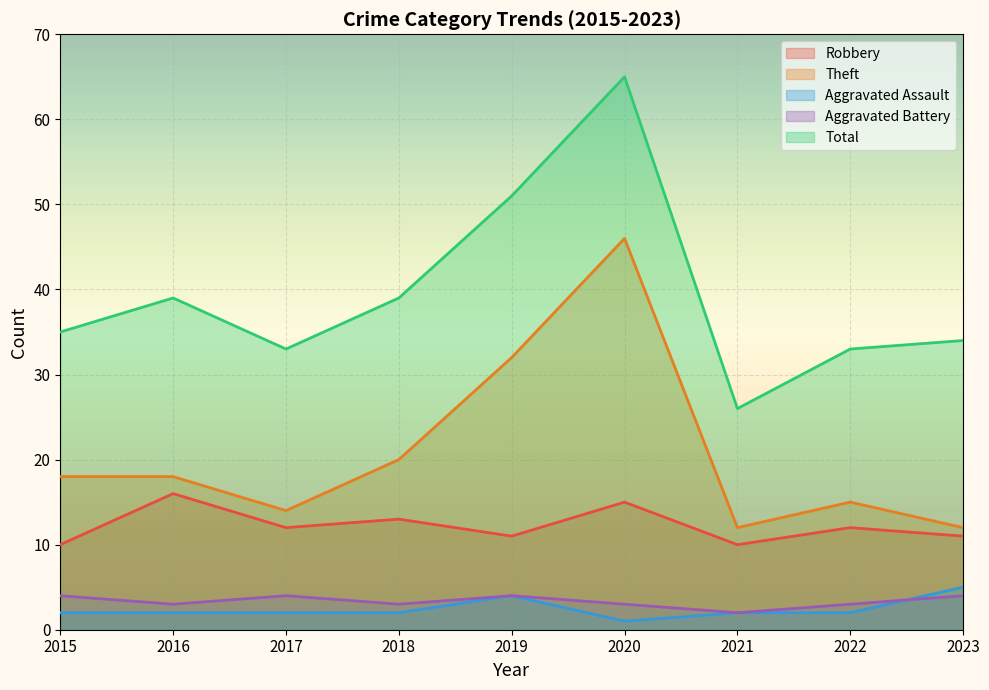

Where does the Aggravated Assault series first go above 2?

2019